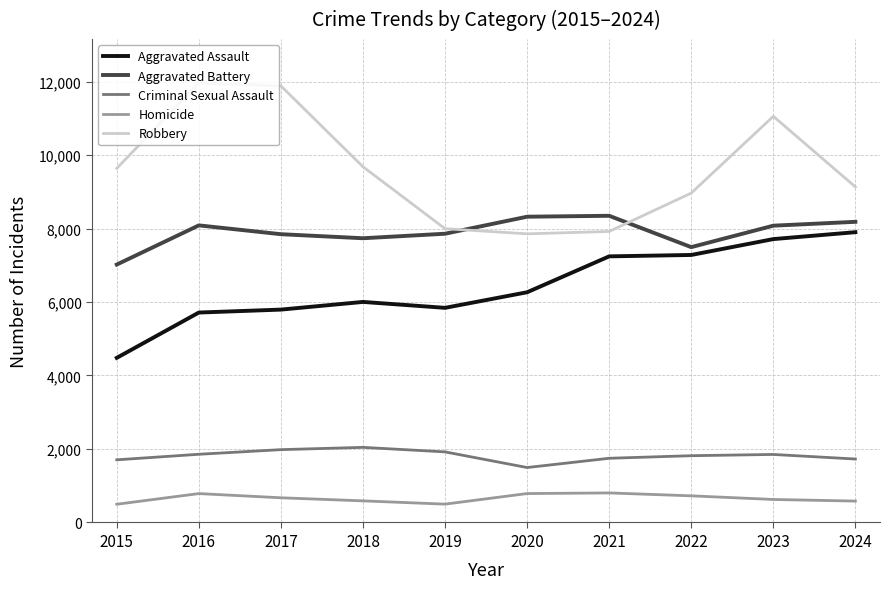

At which label does Aggravated Battery reach its minimum?

2015